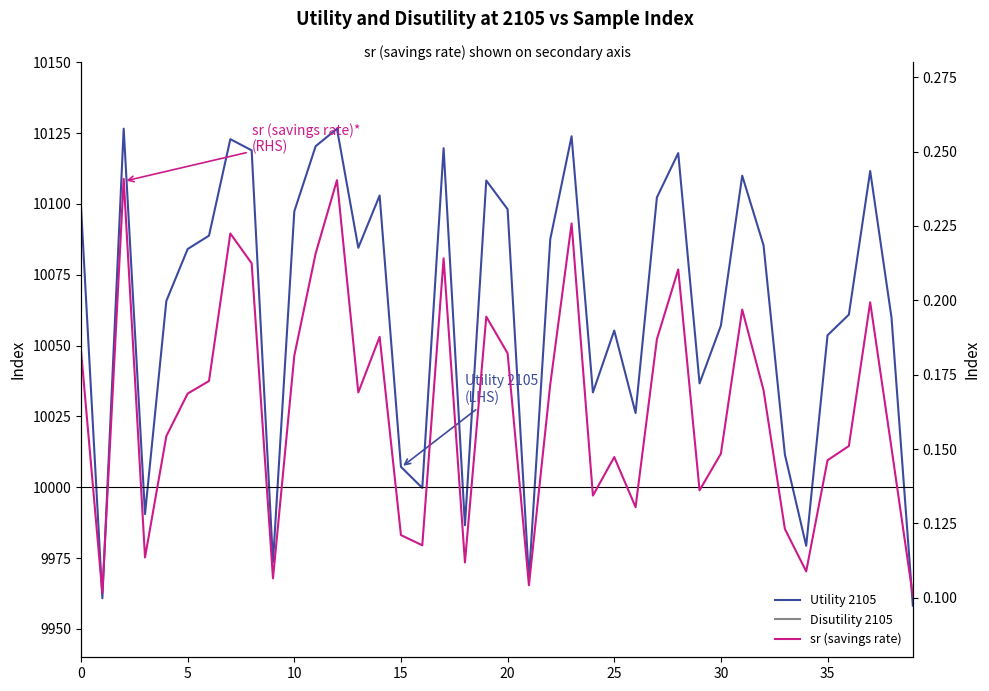

Which series has the largest total across all categories?

Utility 2105